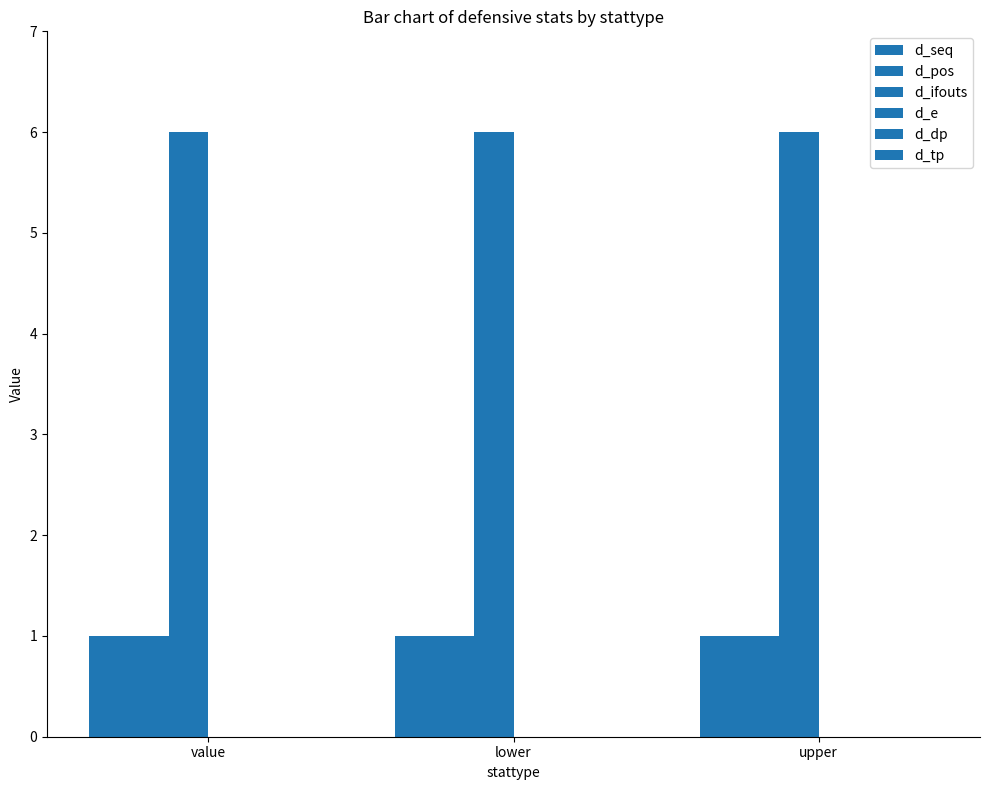

What is the difference between the highest and lowest values at lower?

6